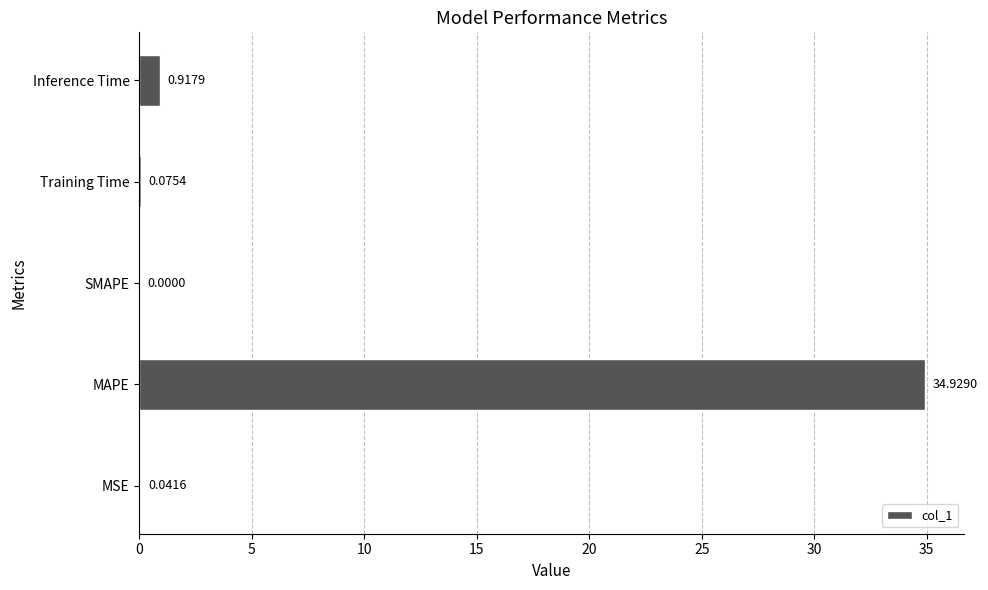

Where is the data nearest to the value 17?

Inference Time